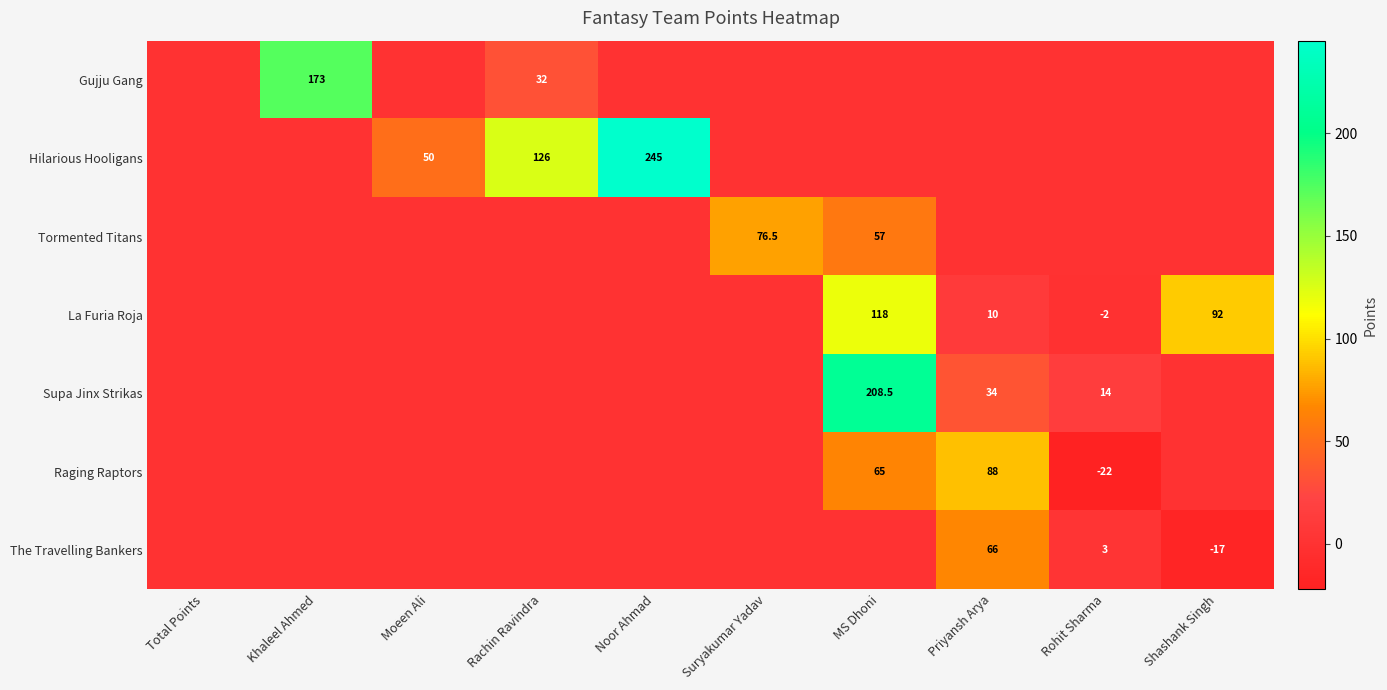

The value of Hilarious Hooligans at Noor Ahmad is 245.0. True or false?

True